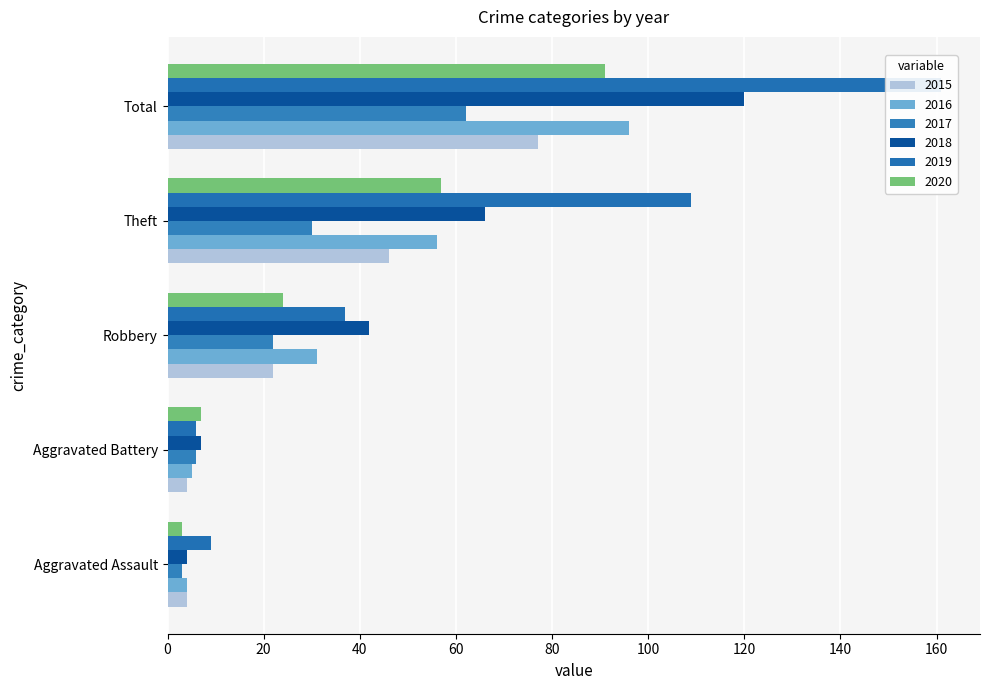

What is the sum of the 2017 values at Aggravated Assault and Total?

65